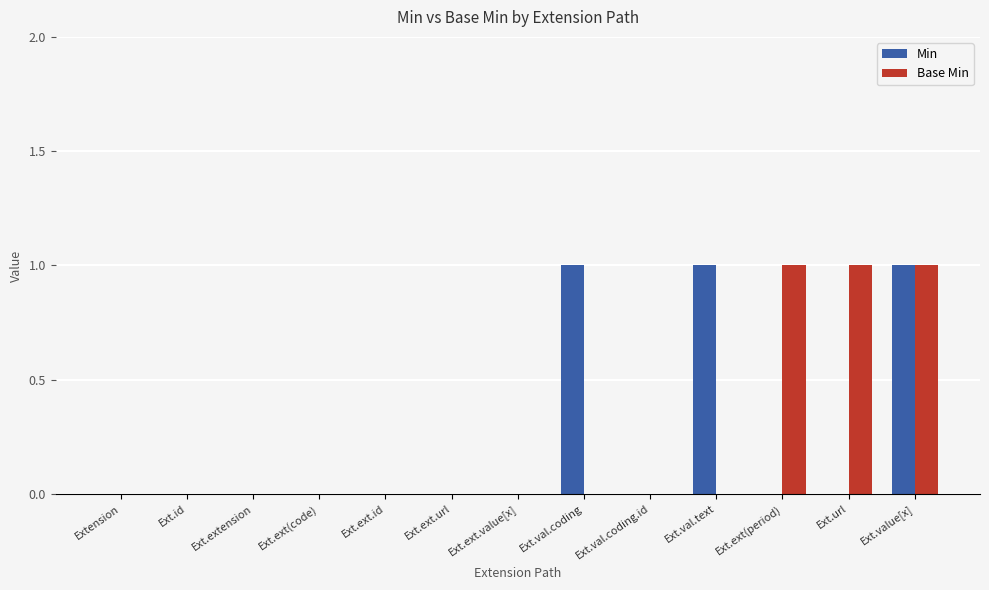

What are all the series names shown in the legend?

Min, Base Min